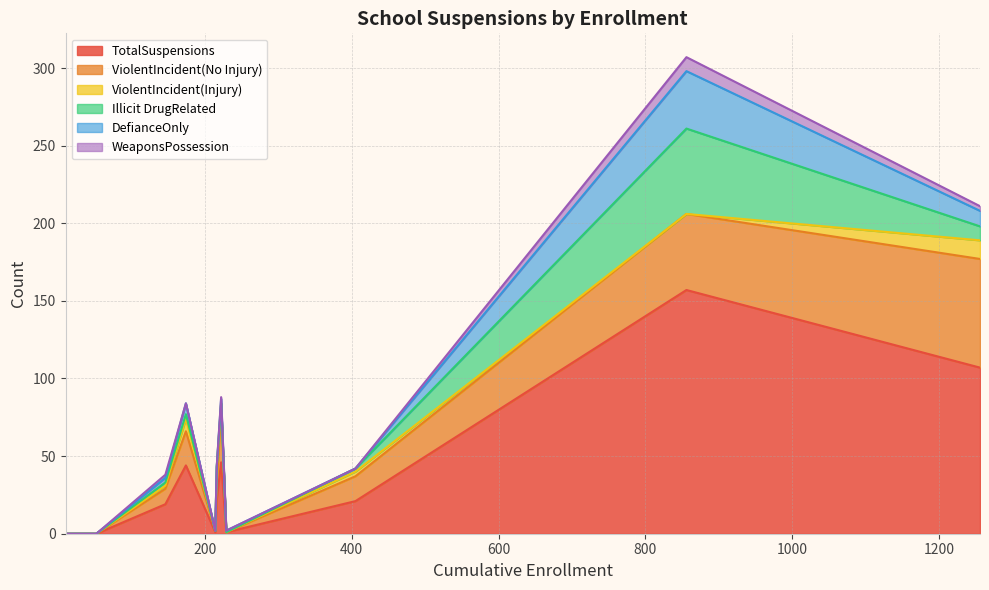

The value of ViolentIncident(Injury) at Johnstonville Elementary is -4. True or false?

False